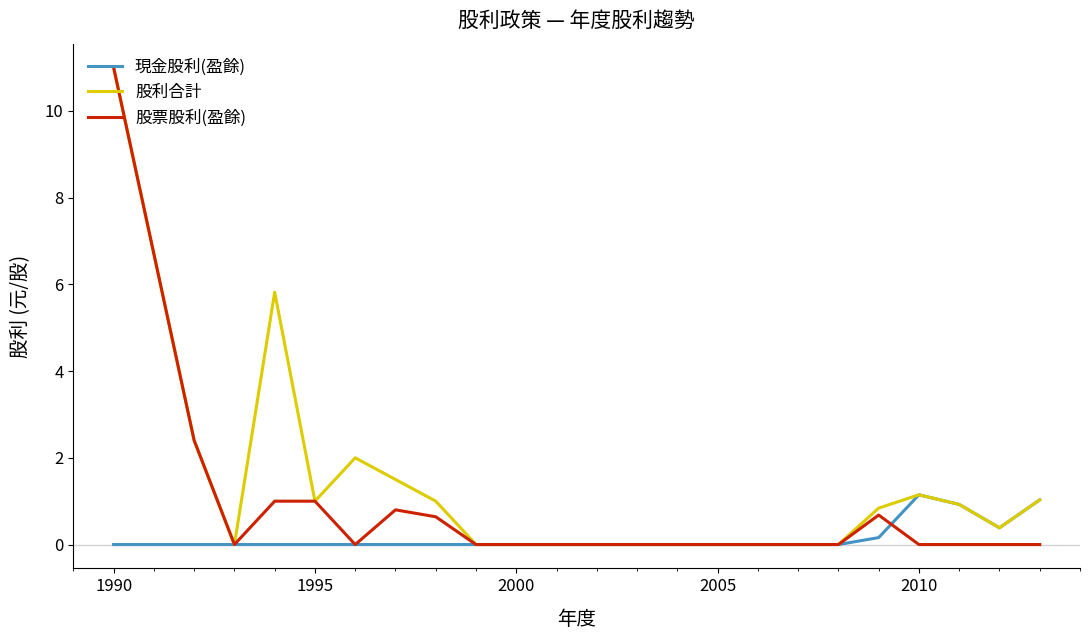

Rank the series by their average value, from highest to lowest.

股利合計, 股票股利(盈餘), 現金股利(盈餘)